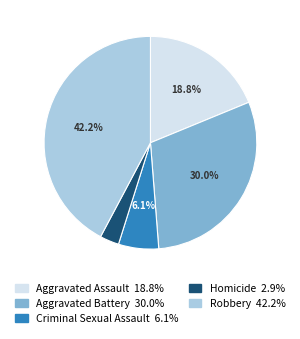

Which slice is the smallest?

Homicide